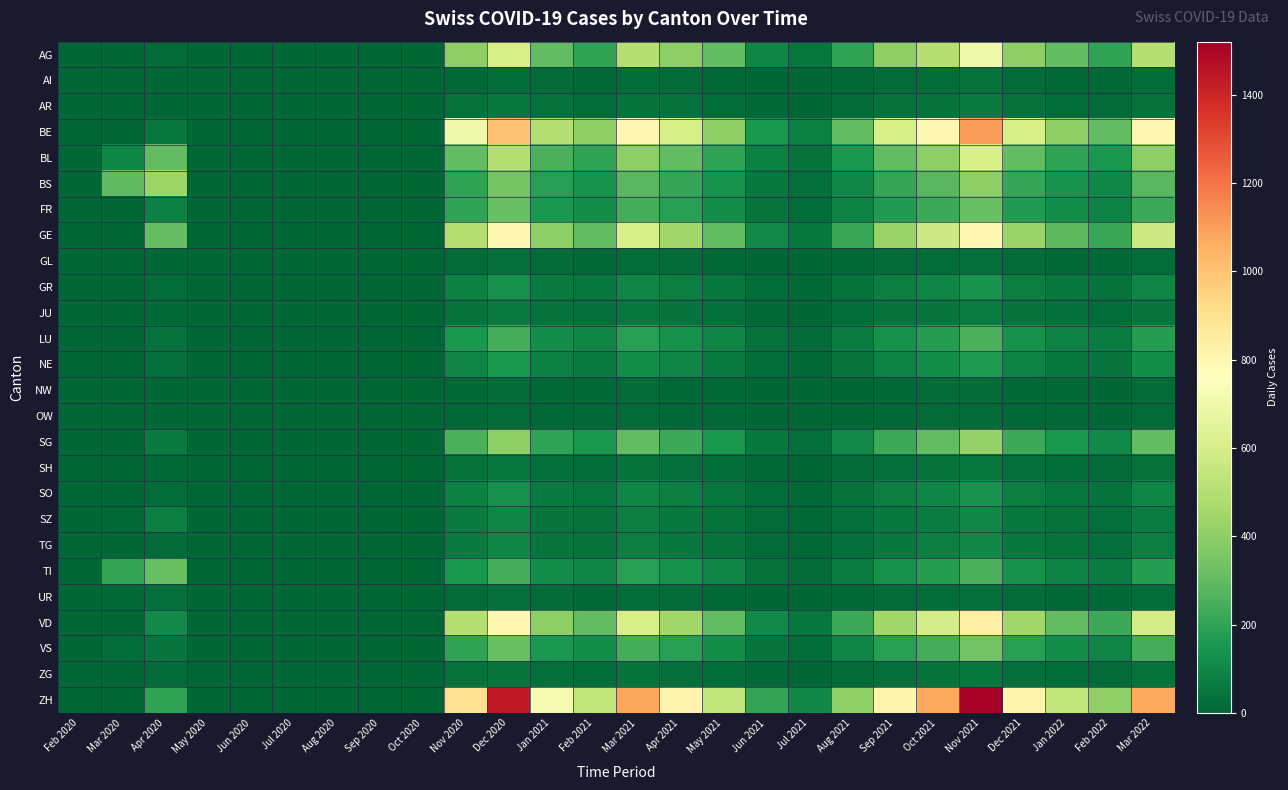

Which has a higher value, Oct 2021 or Jan 2021?

Oct 2021